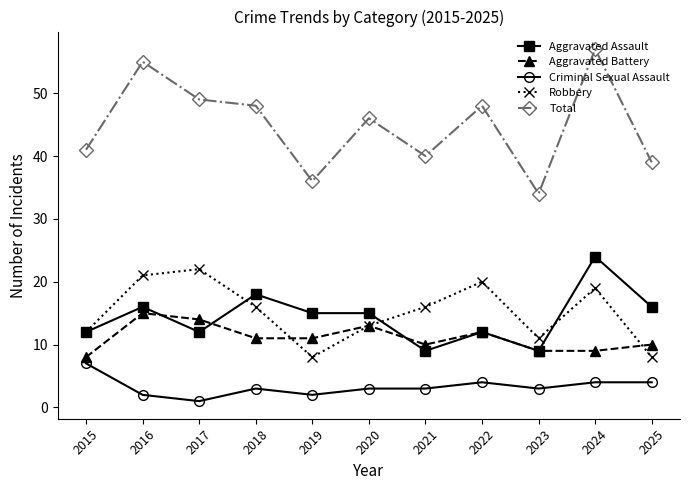

What is the smallest value displayed?

1